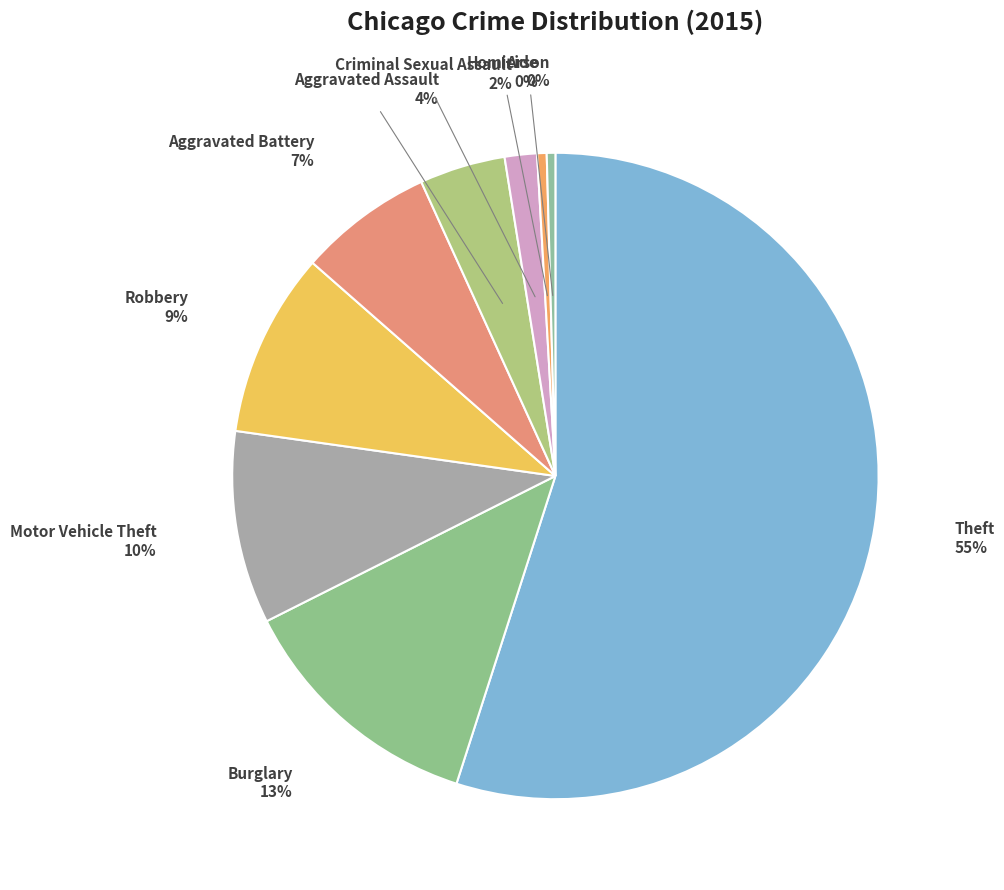

How many segments does this pie chart have?

9